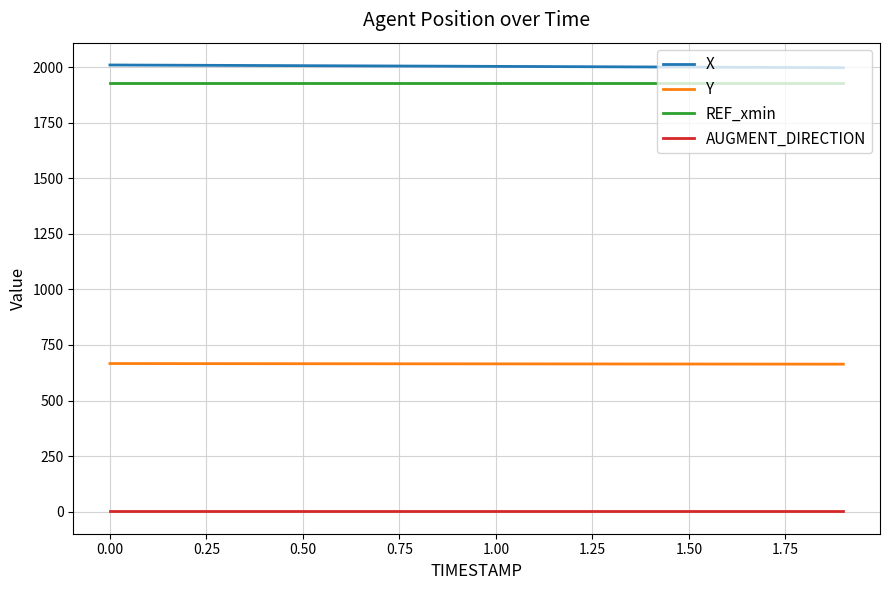

What is the minimum value for REF_xmin?

1926.8